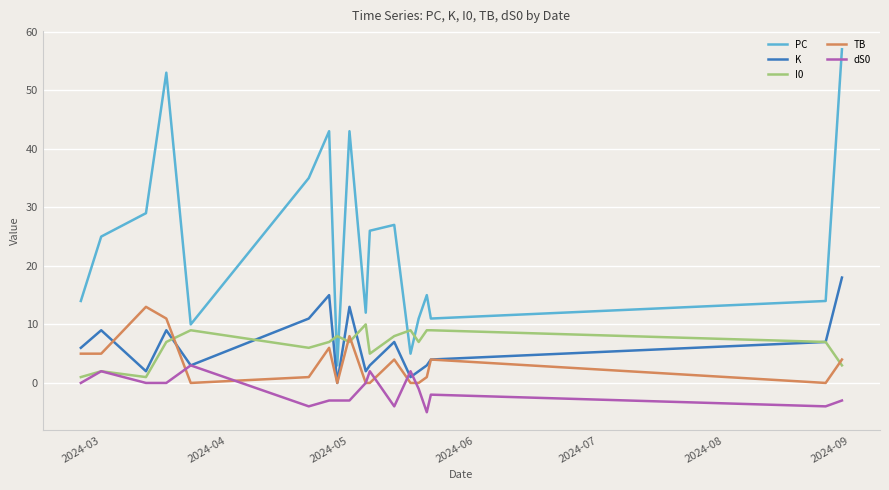

List the series in order of their peak value, highest first.

PC, K, TB, I0, dS0